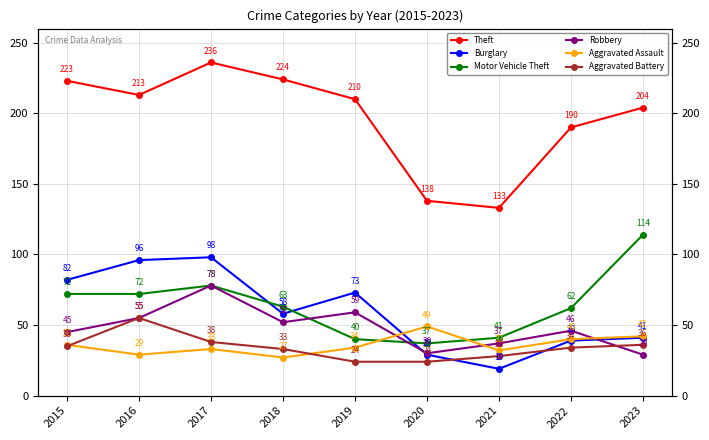

Which series has the largest total across all categories?

Theft